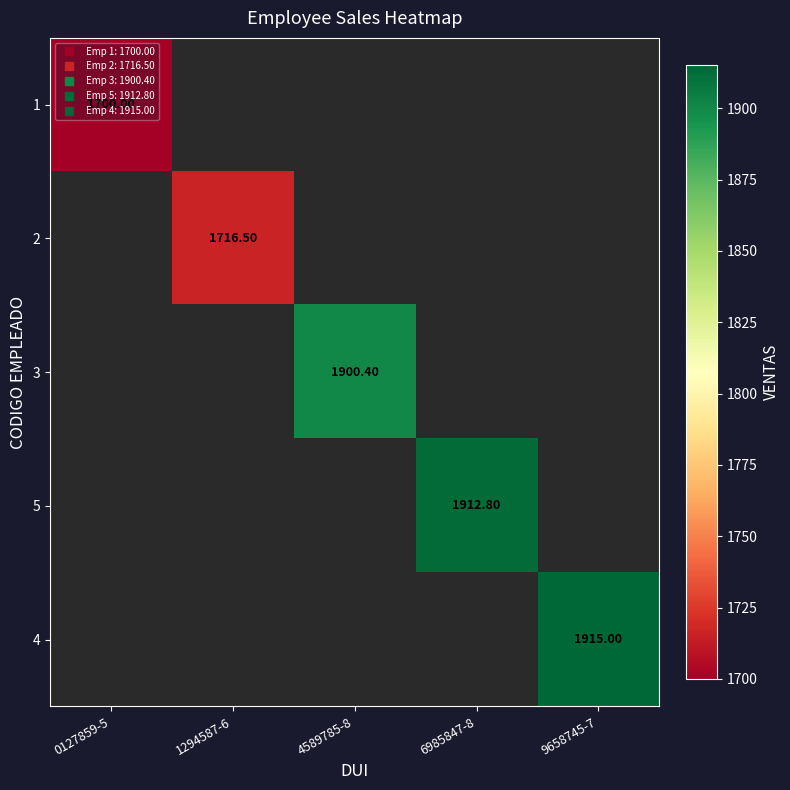

At how many categories does at least one series exceed 1759?

3